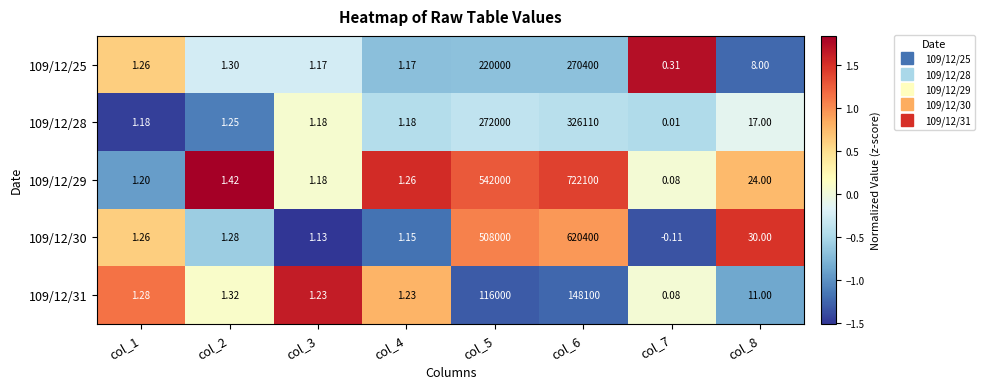

Is the value of 109/12/31 at col_7 greater than the value of 109/12/28 at col_8?

No